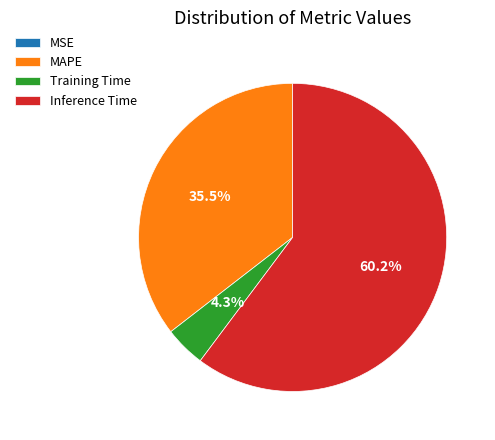

How much of the chart is everything except MAPE?

64.5%